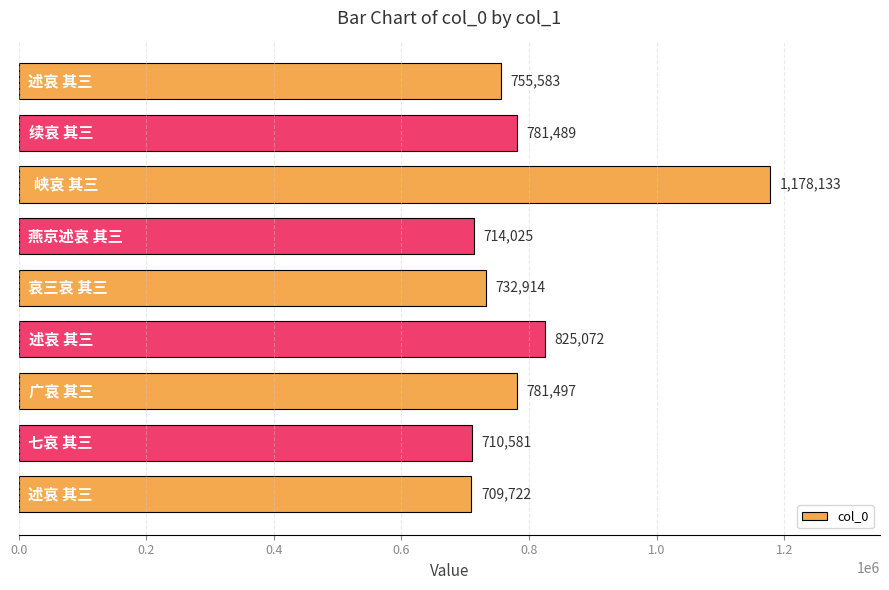

What is the value of the 7th bar from the top?

781497